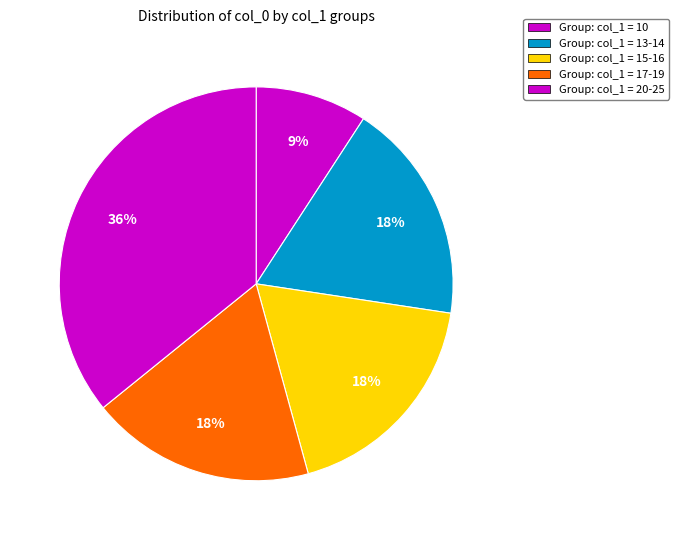

How many segments does this pie chart have?

5